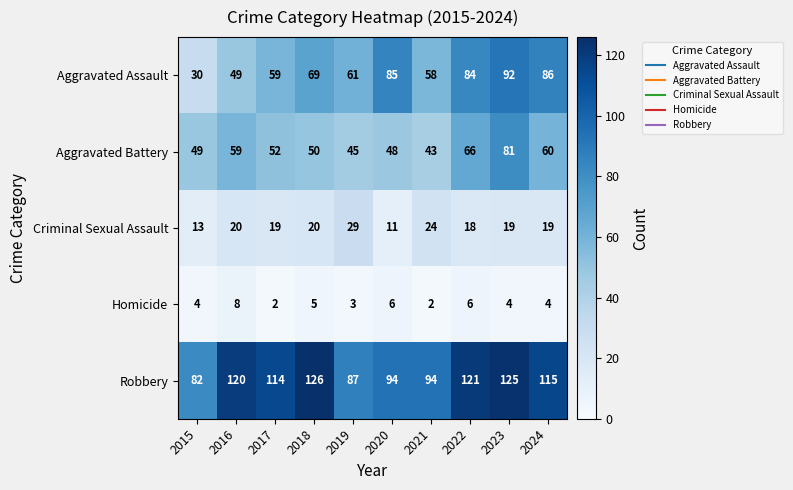

Rank the series at 2022 from lowest to highest value.

Homicide, Criminal Sexual Assault, Aggravated Battery, Aggravated Assault, Robbery